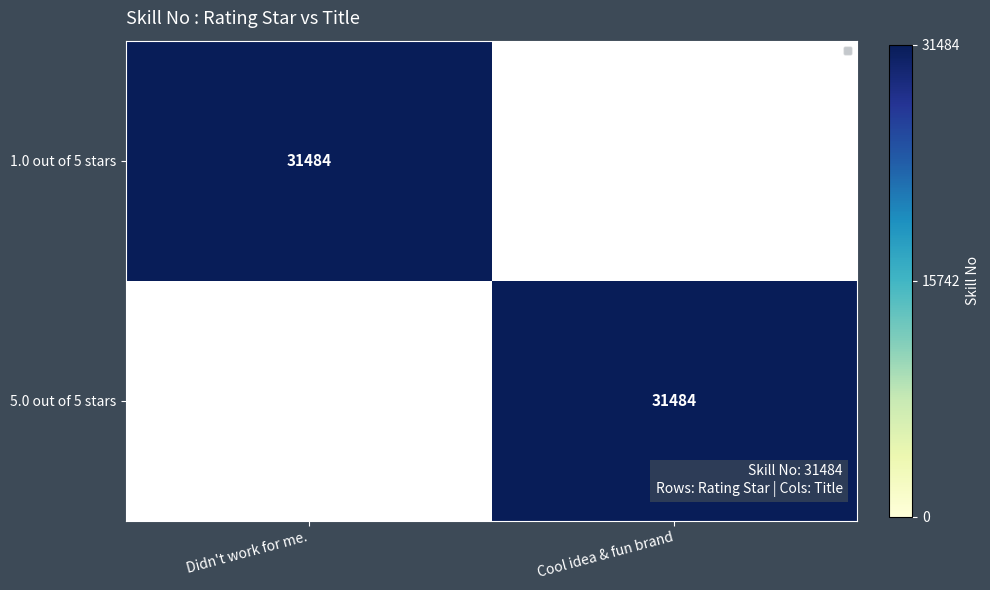

The value of 5.0 out of 5 stars at Cool idea & fun brand is 31484. True or false?

True